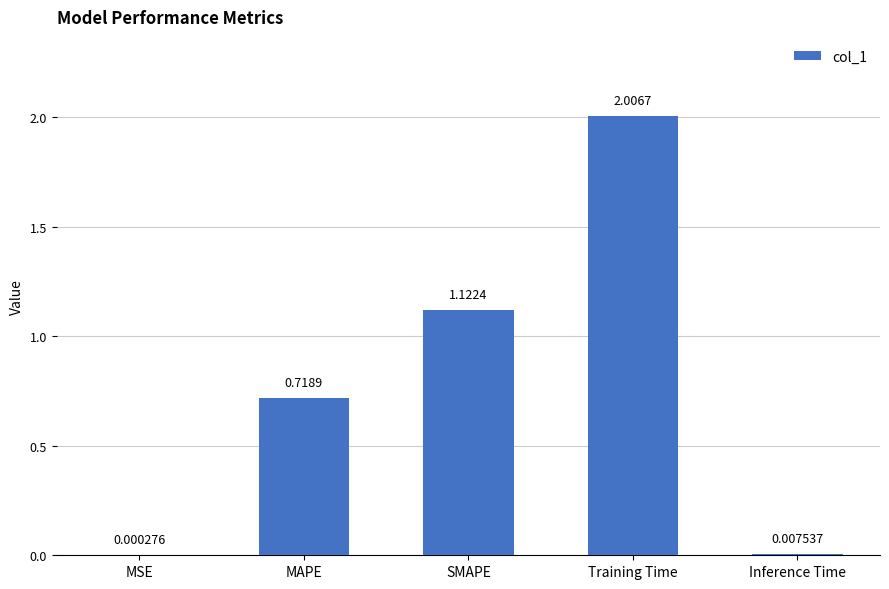

At which label is the value closest to 1?

SMAPE